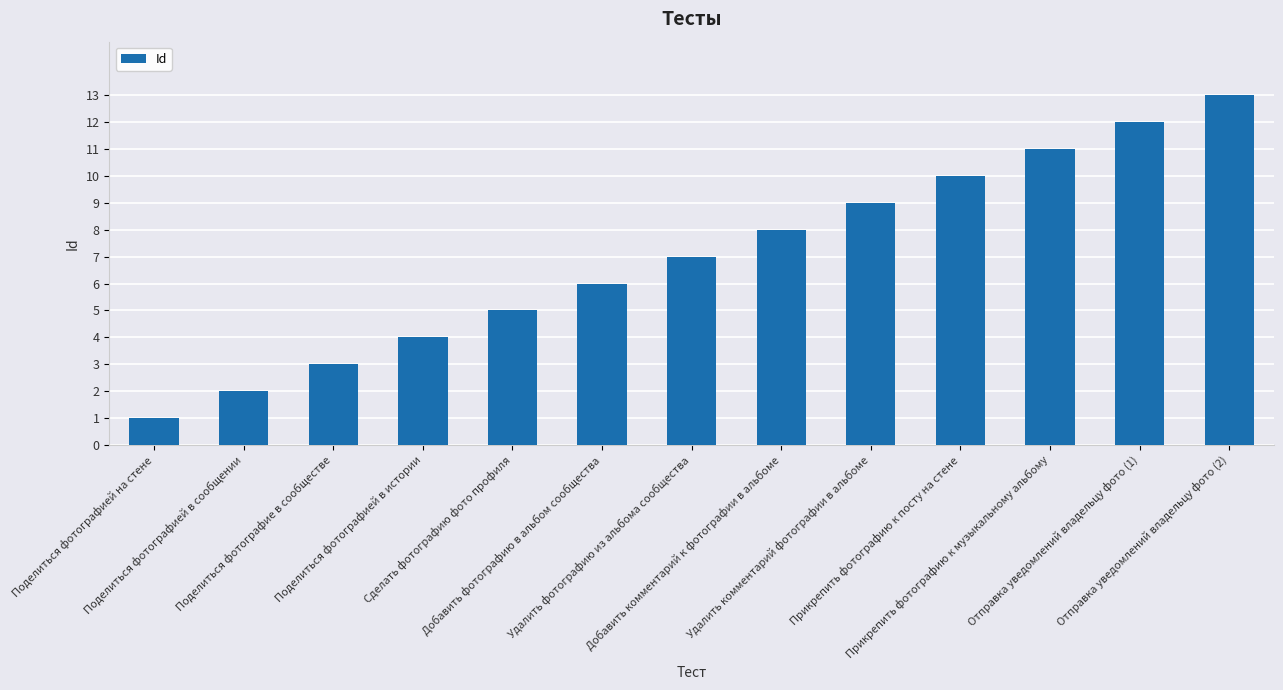

What is the value of the 7th bar from the left?

7